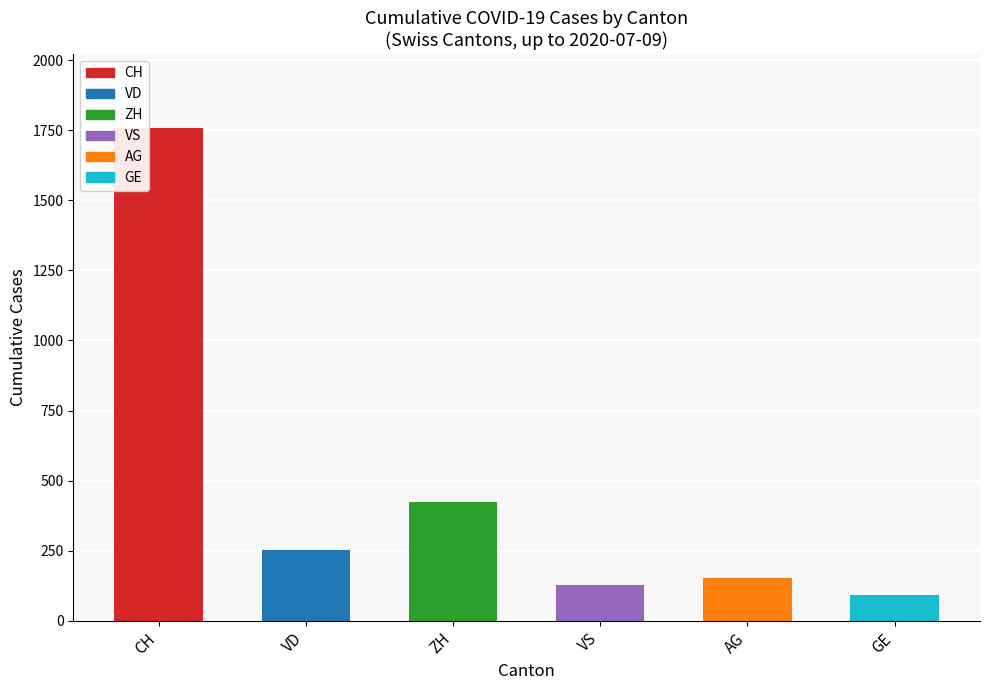

The value at CH is 2505. True or false?

False